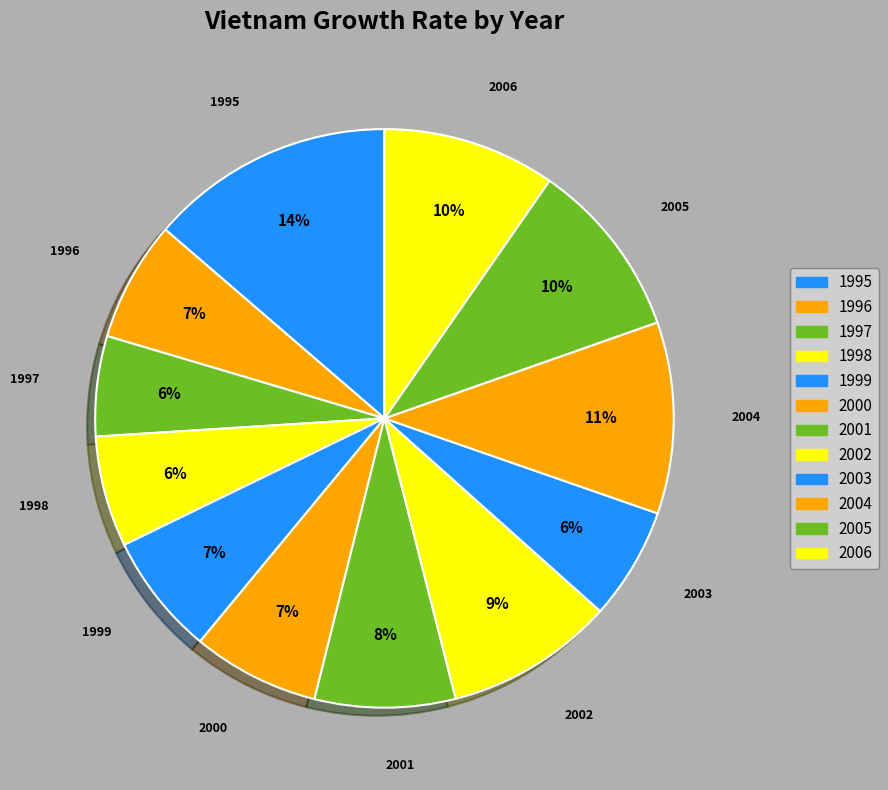

How many slices are in this pie chart?

12